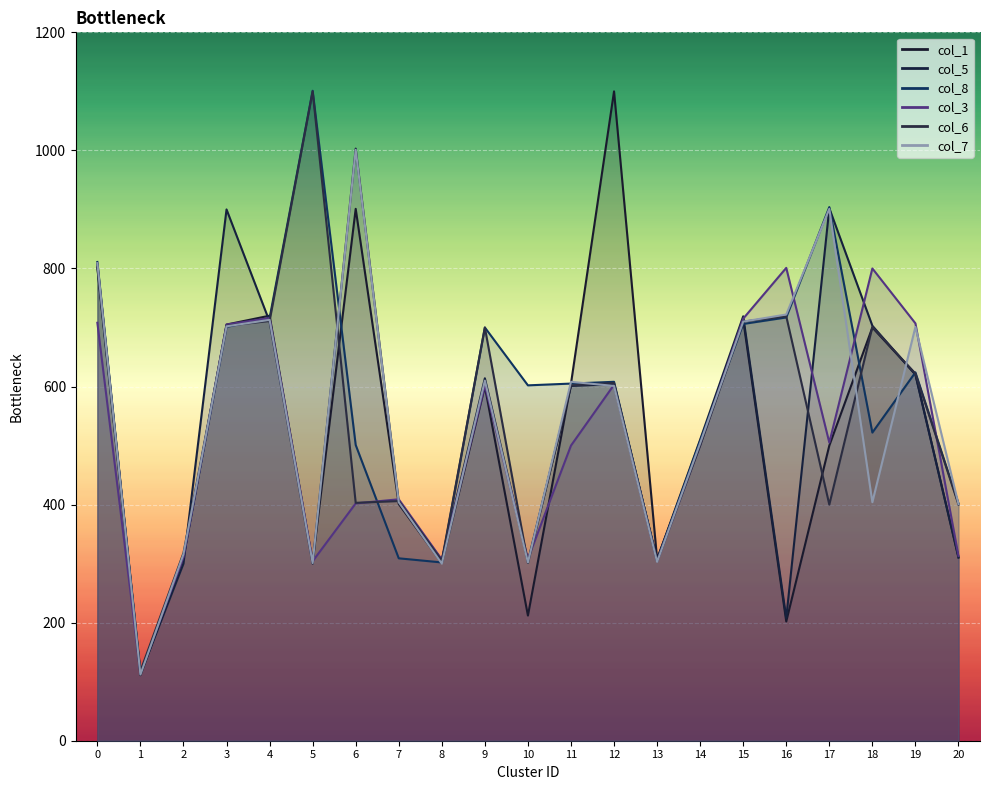

Is the value of col_1 at 13 greater than the value of col_7 at 14?

No